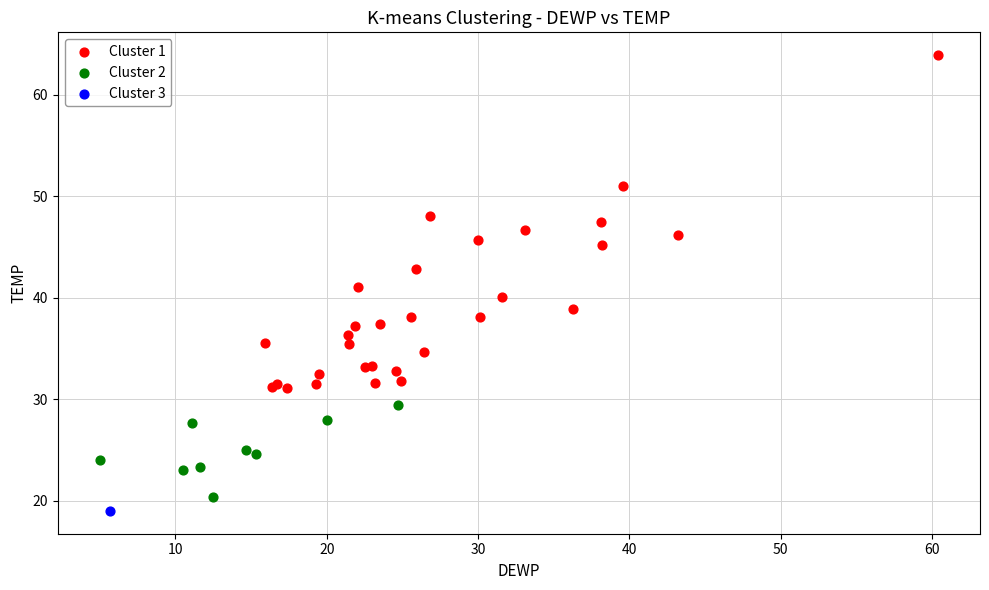

What are all the series names shown in the legend?

Cluster 1, Cluster 2, Cluster 3